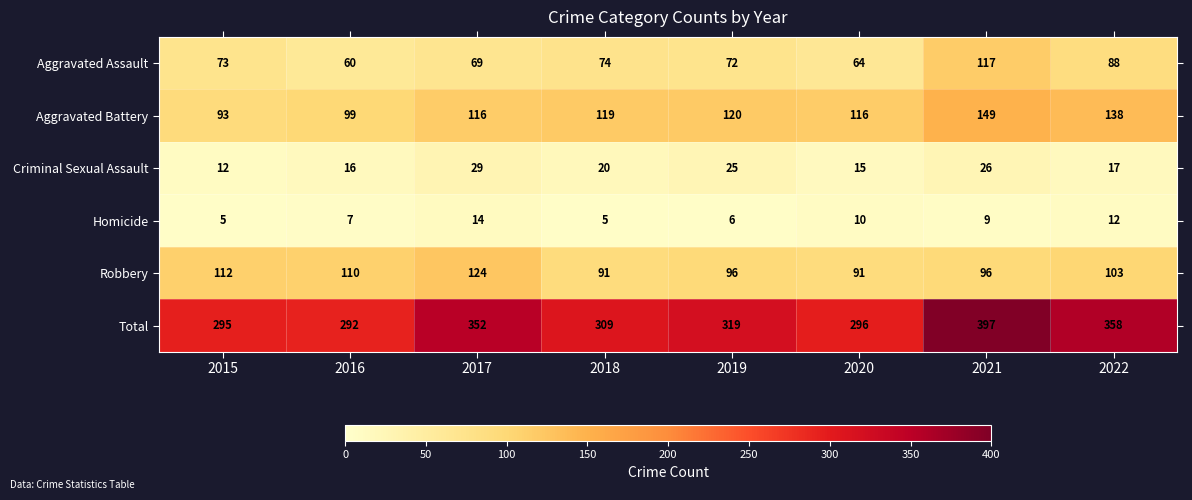

What is the sum of the Homicide values at 2019 and 2021?

15